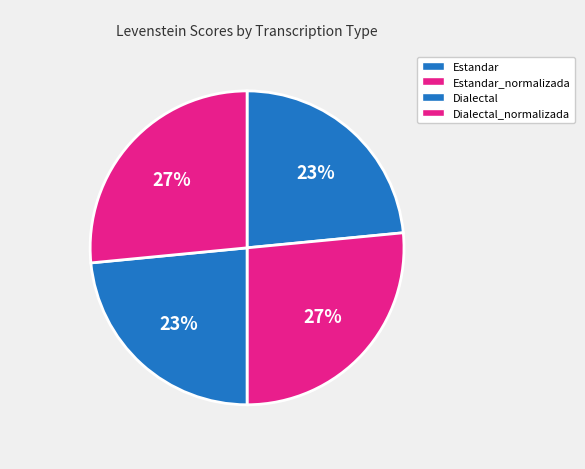

How many slices are in this pie chart?

4